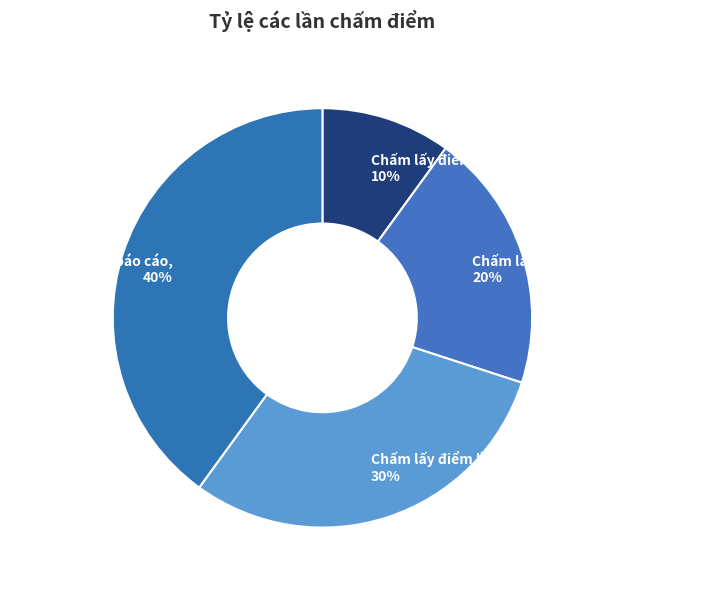

To the nearest percent, what percentage of the pie is Chấm lấy điểm lần 1?

10%